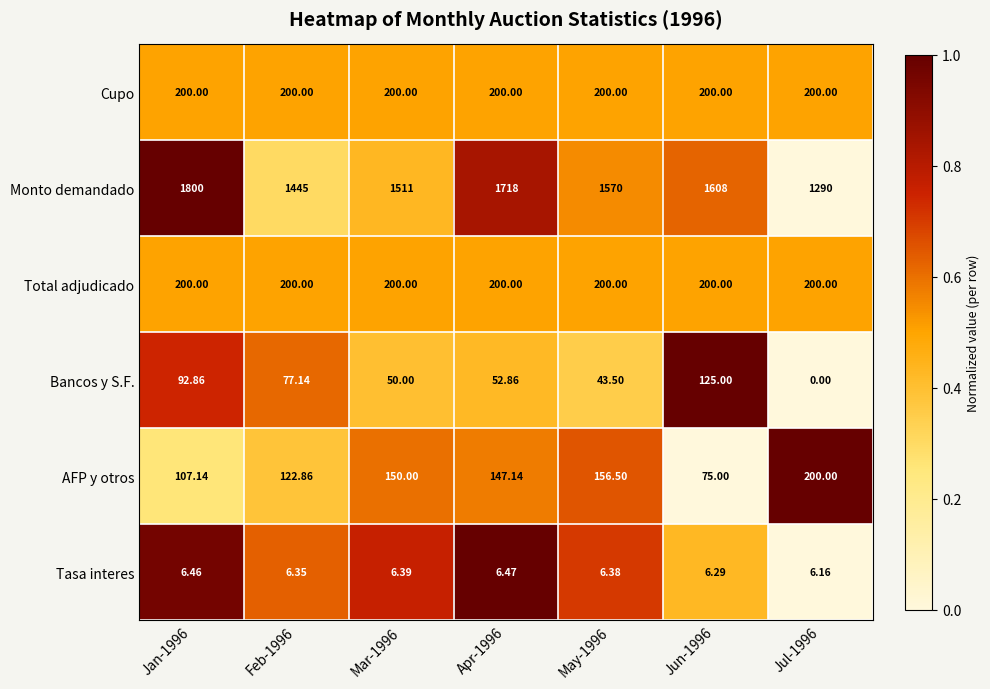

Which series has the widest spread of values?

Monto demandado